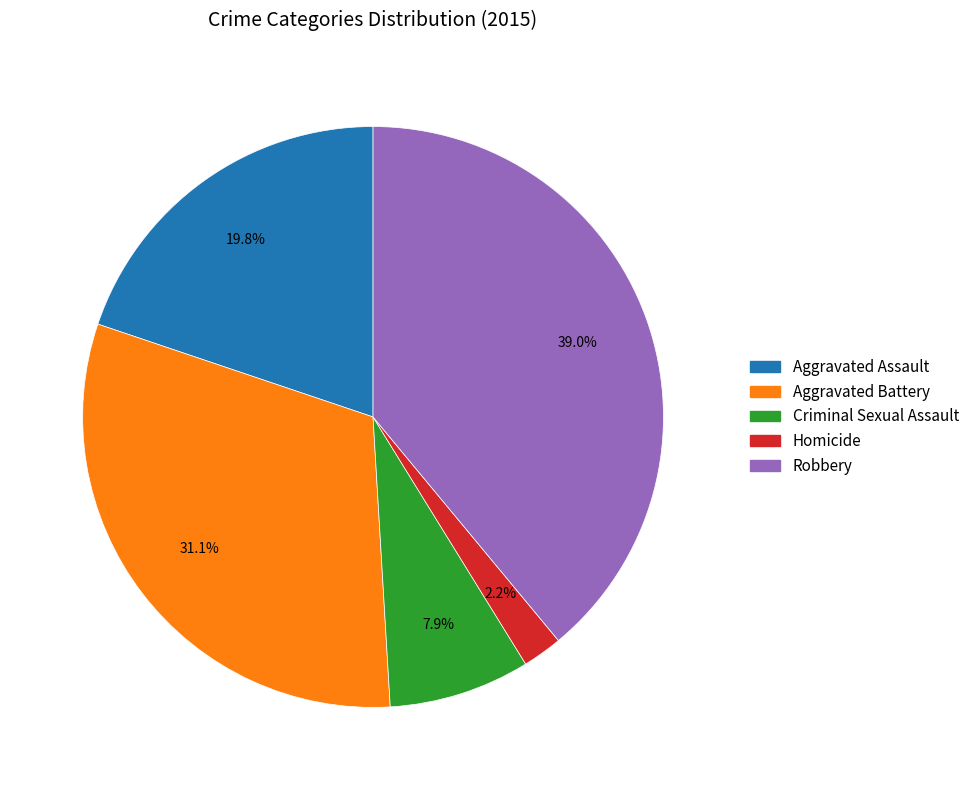

What percentage is the Criminal Sexual Assault slice, to the nearest percent?

8%